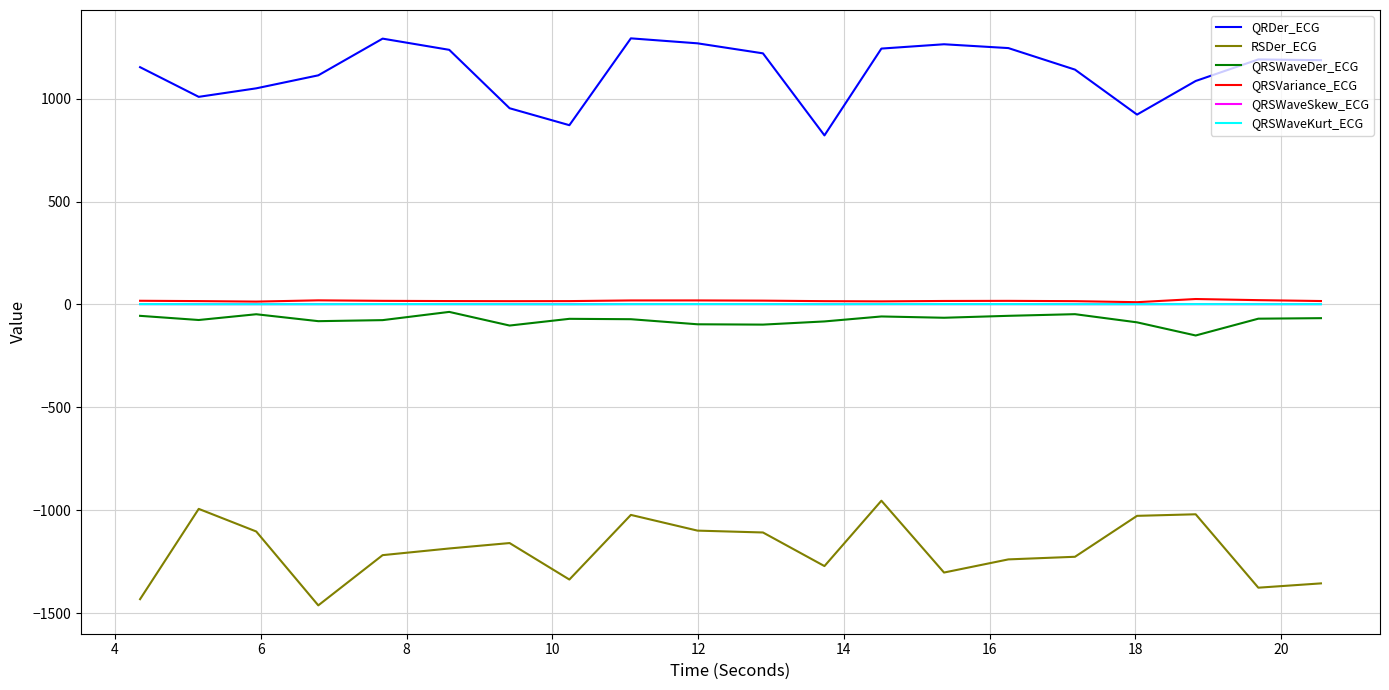

Which series has the largest total across all categories?

QRDer_ECG